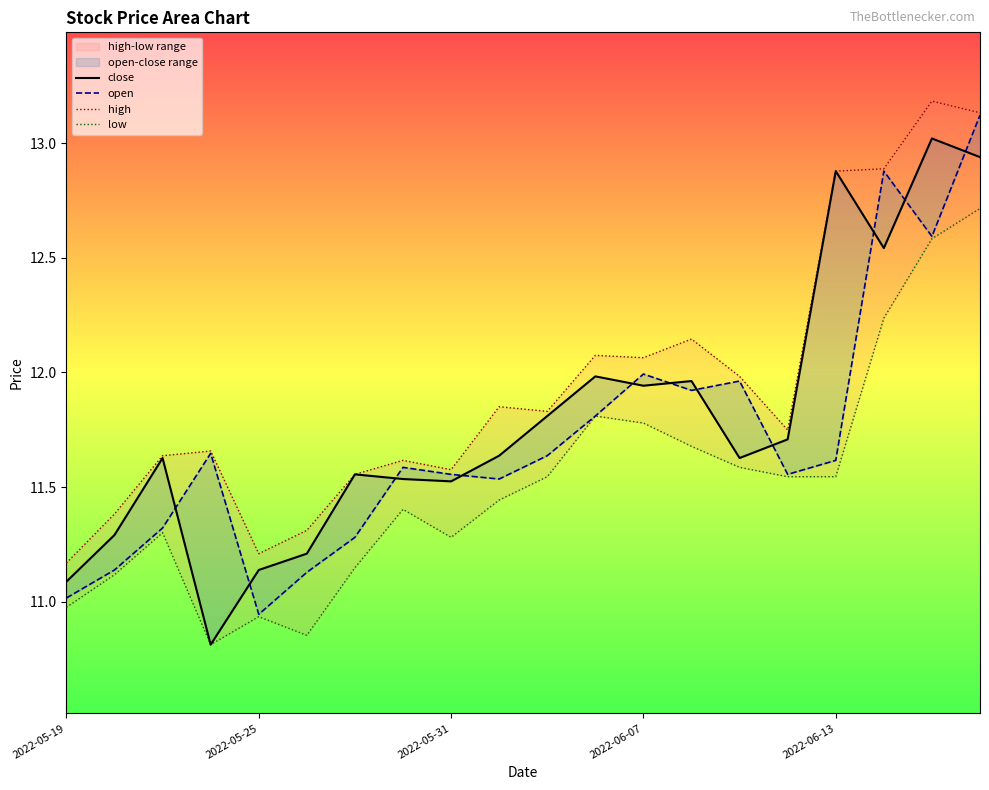

How many intersections are there between open and close?

11